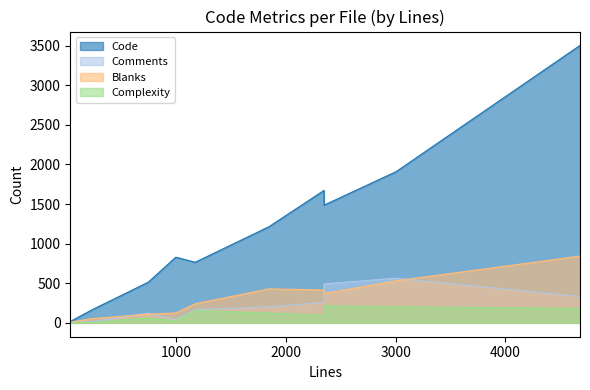

Which series has the largest total across all categories?

Code